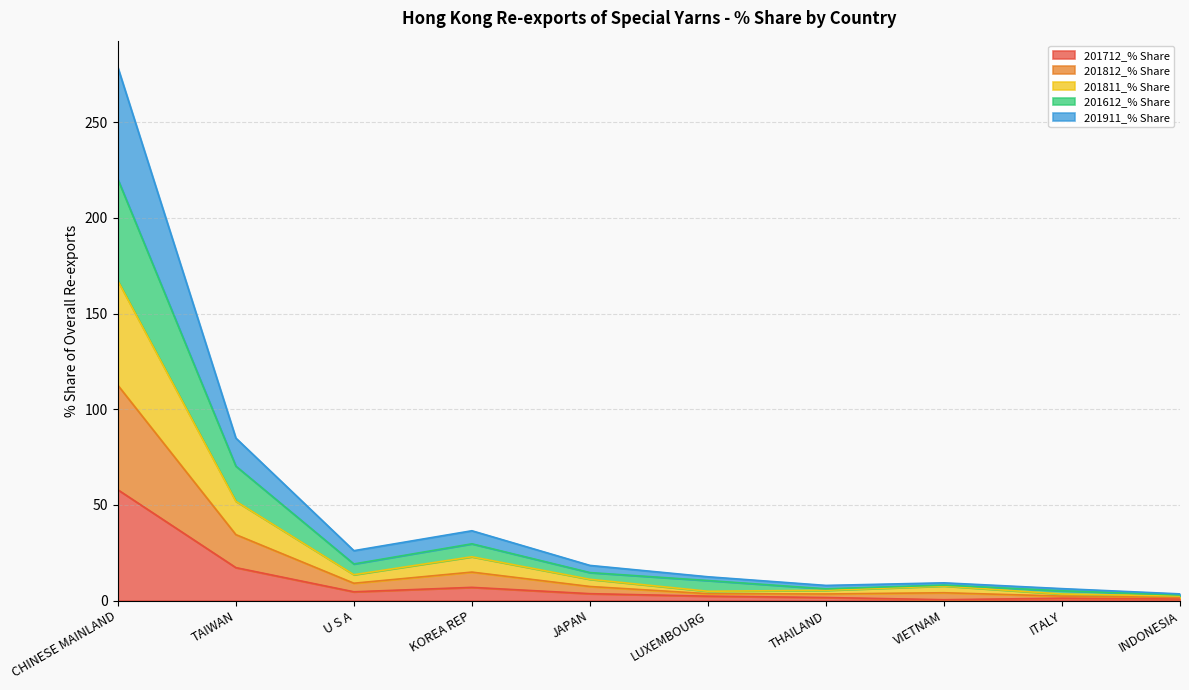

Which category has the highest value in the 201712_% Share series?

CHINESE MAINLAND